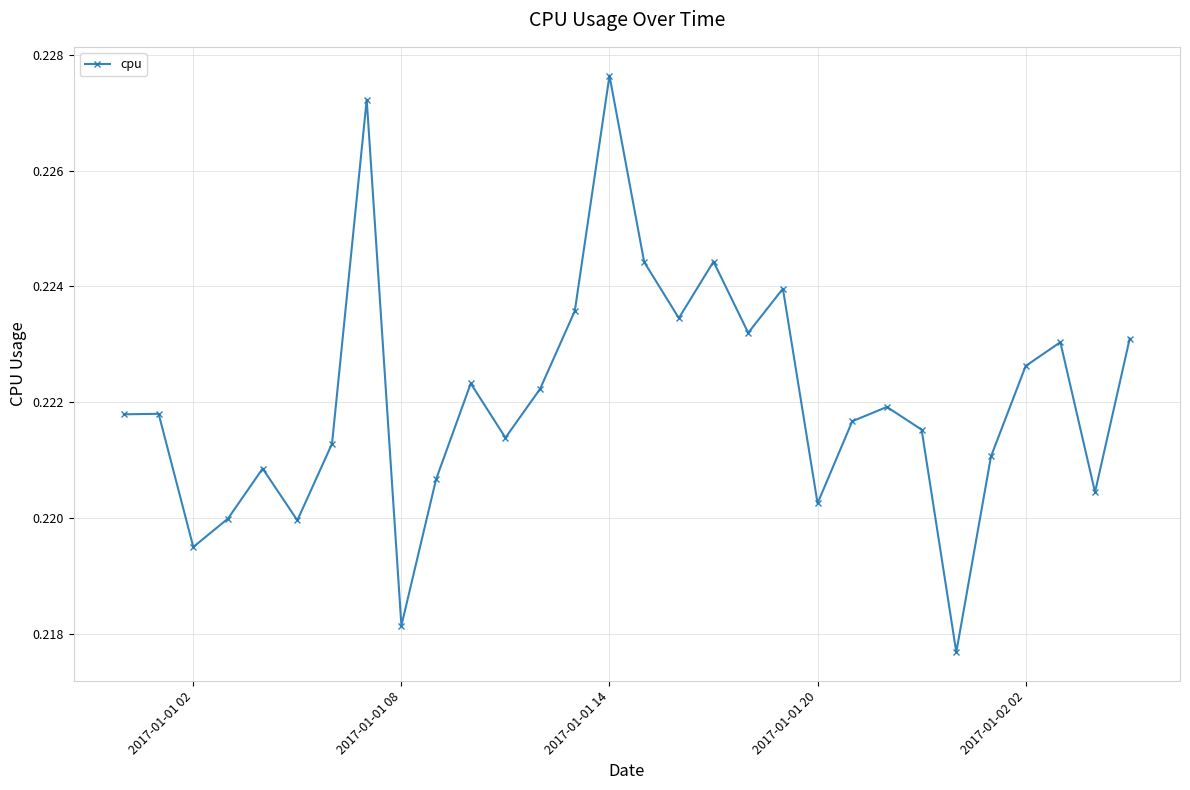

Count the values in the range 0 to 1.

30